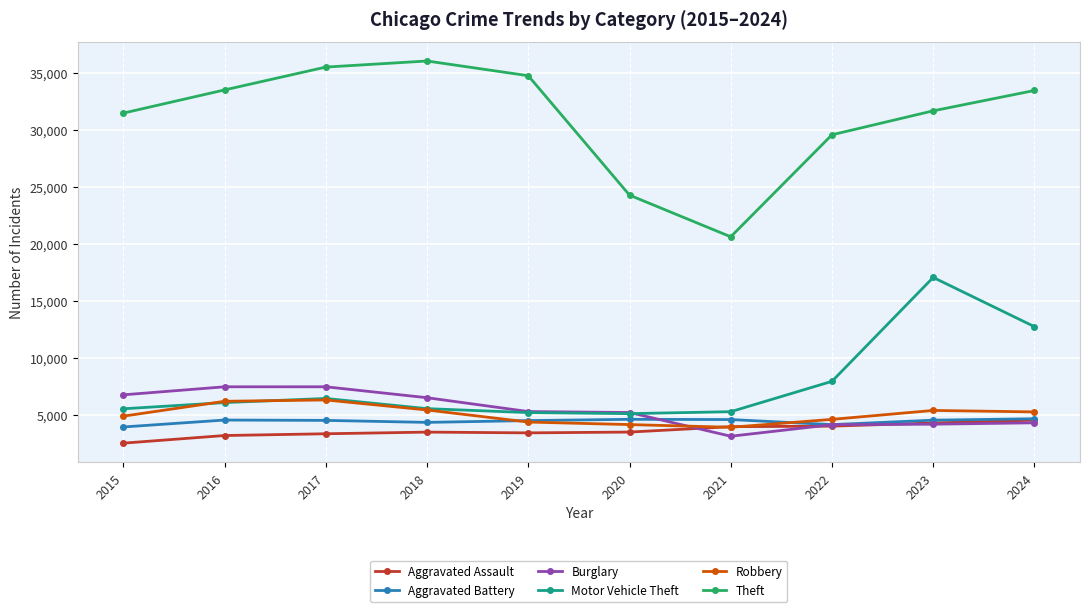

Which series ends up on top after the final intersection of Burglary and Robbery?

Robbery